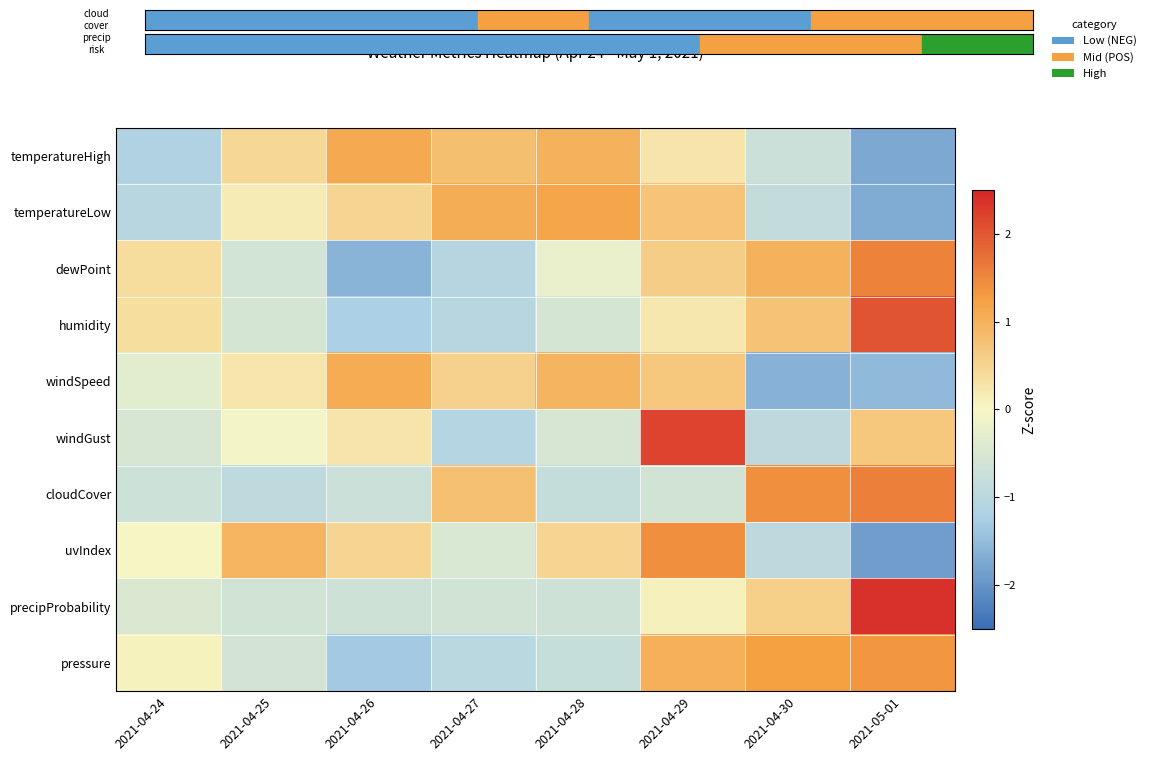

What is the difference between the highest and lowest values at 2021-04-24?

1.5